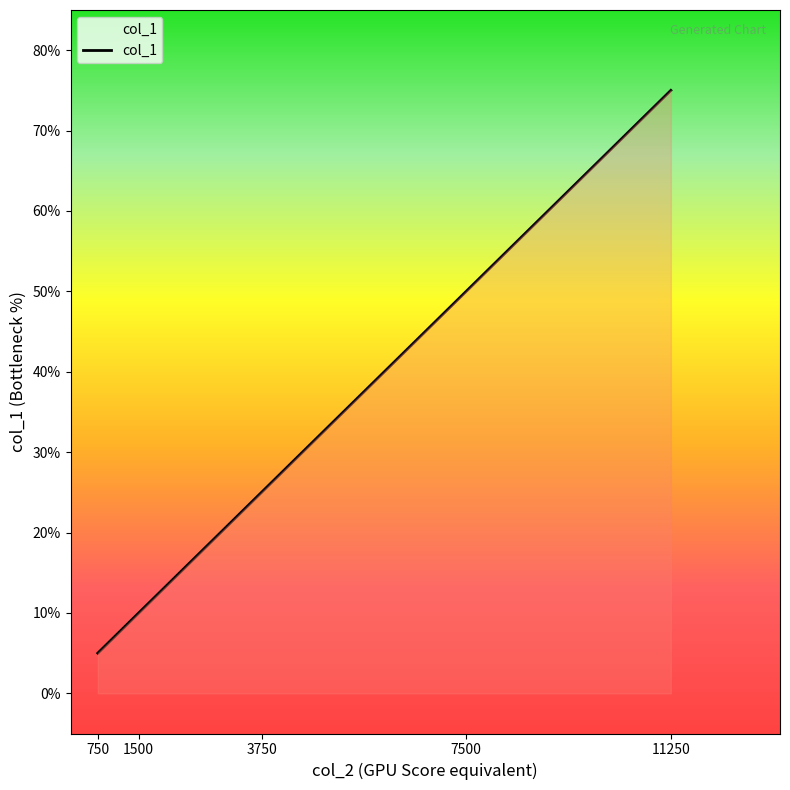

Is this an area chart (filled region under the line)?

Yes